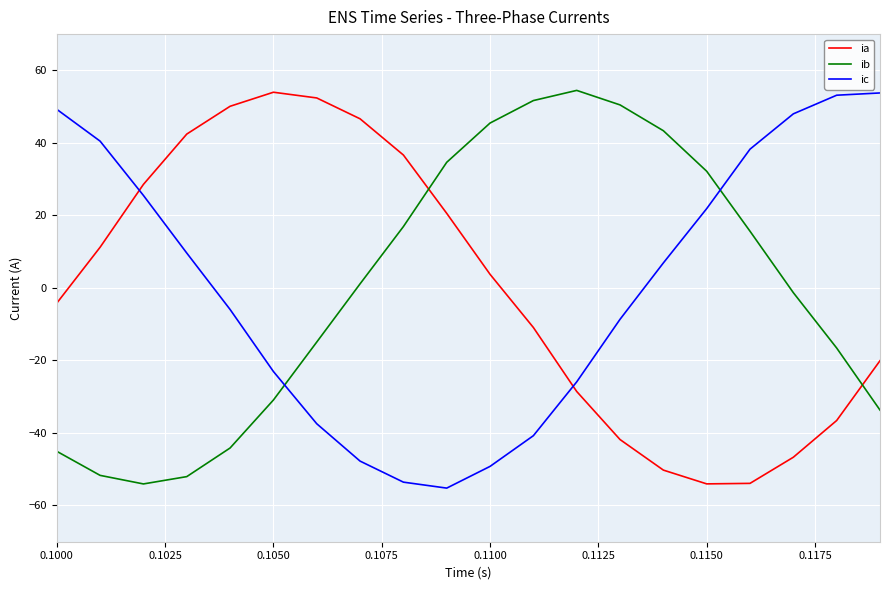

In ia, how many points are higher than both neighbors (excluding endpoints)?

1